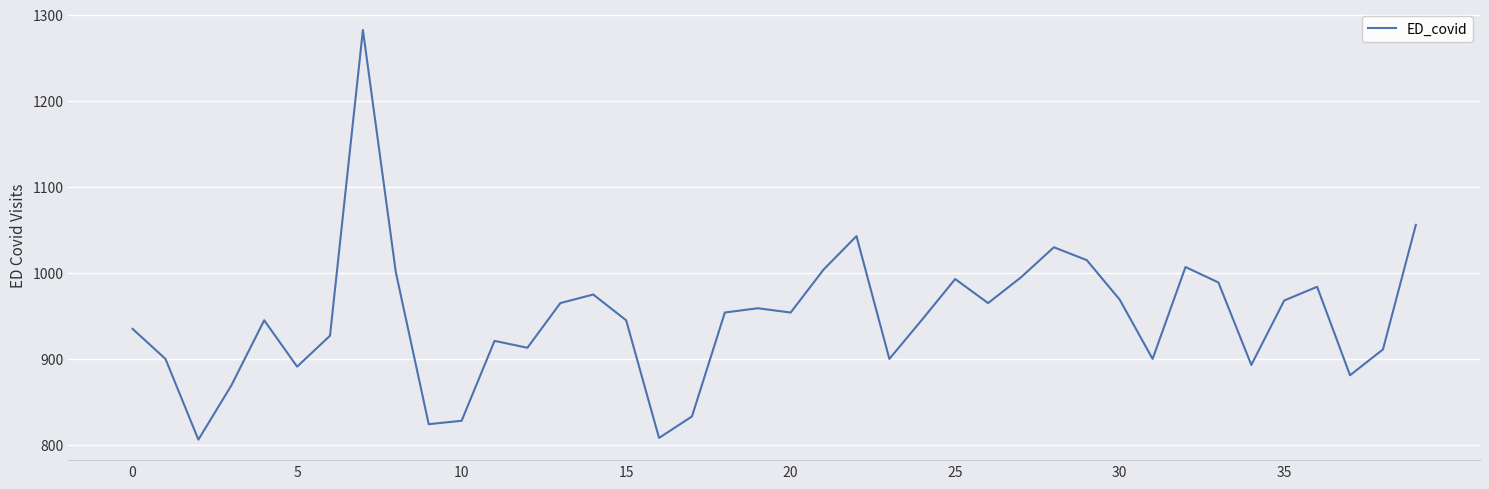

What is the sum of all values?

37885